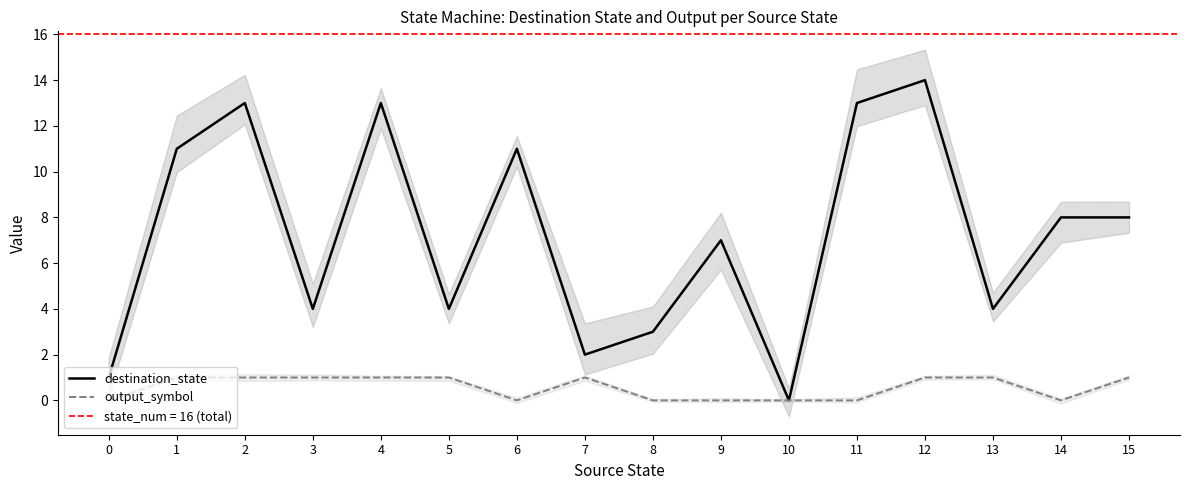

What is the sum of the output_symbol values at 0 and 4?

1